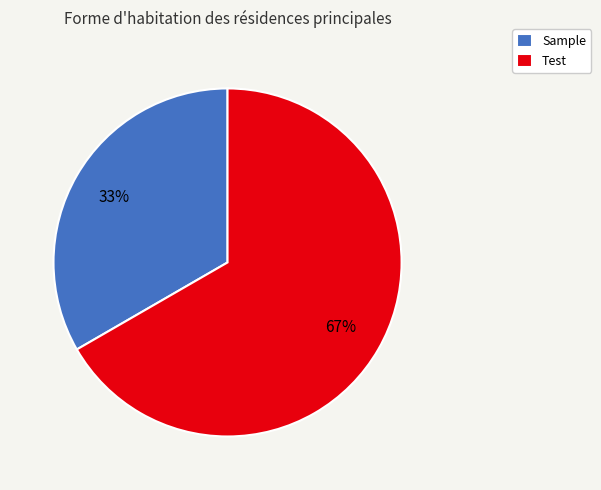

To the nearest percent, what portion does Sample represent?

33%